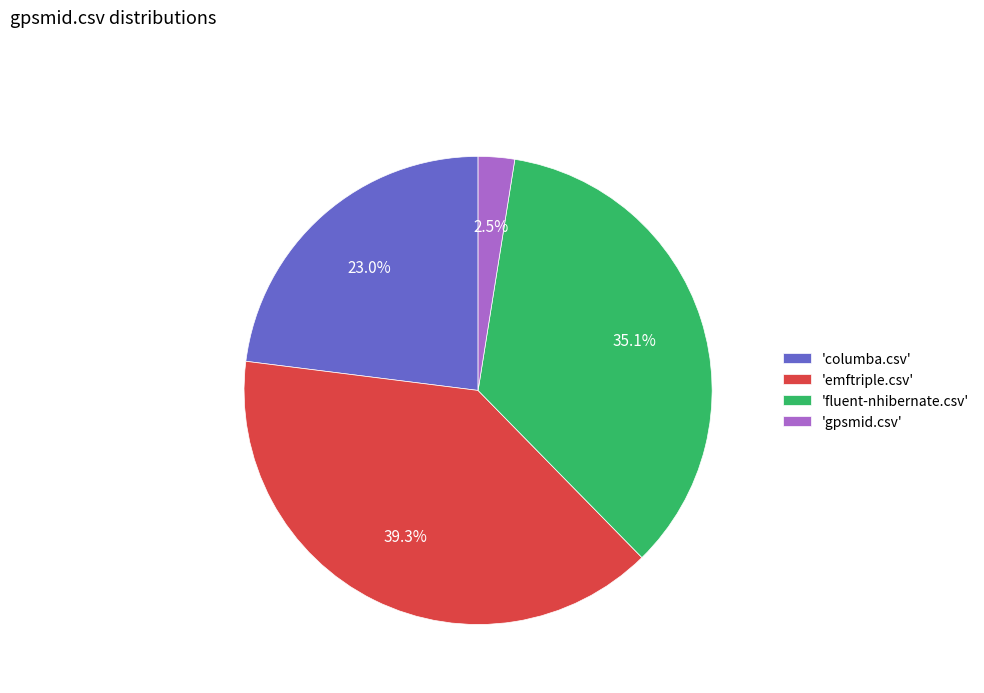

Does 'columba.csv' account for over 50% of the chart?

No